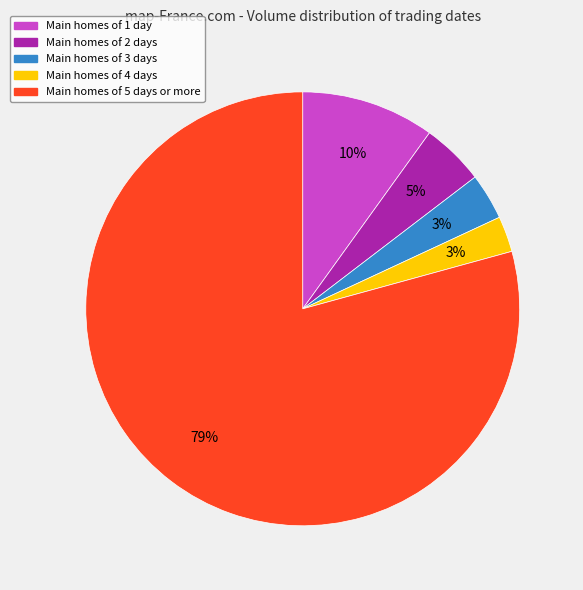

Is there any slice that represents more than half of the pie?

Yes